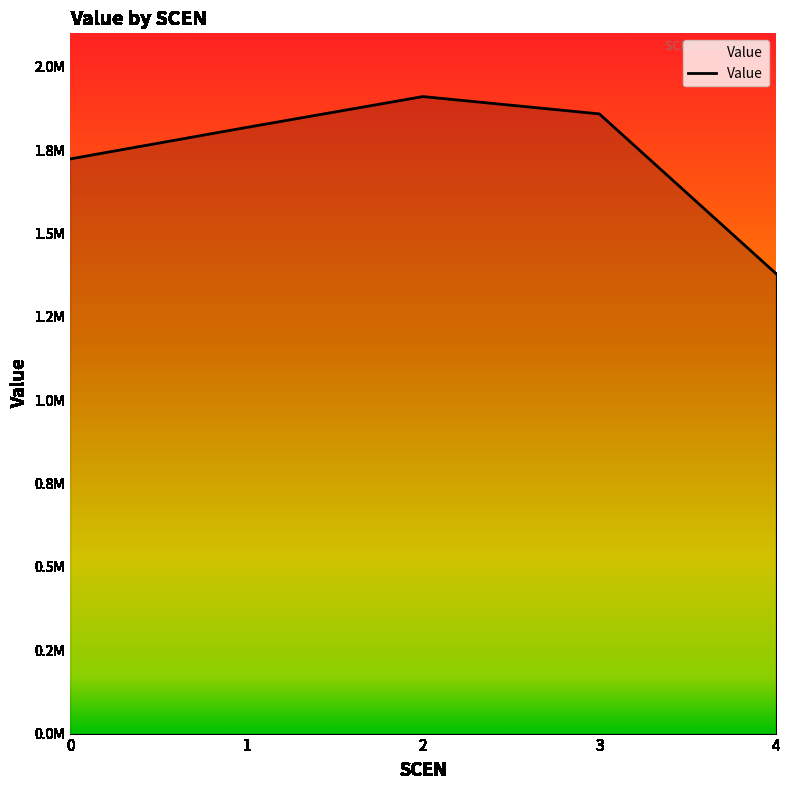

Reading left to right, extract all data points from this chart.

0=1723309.4	1=1817756.3	2=1910359.2	3=1858438.1	4=1380137.4